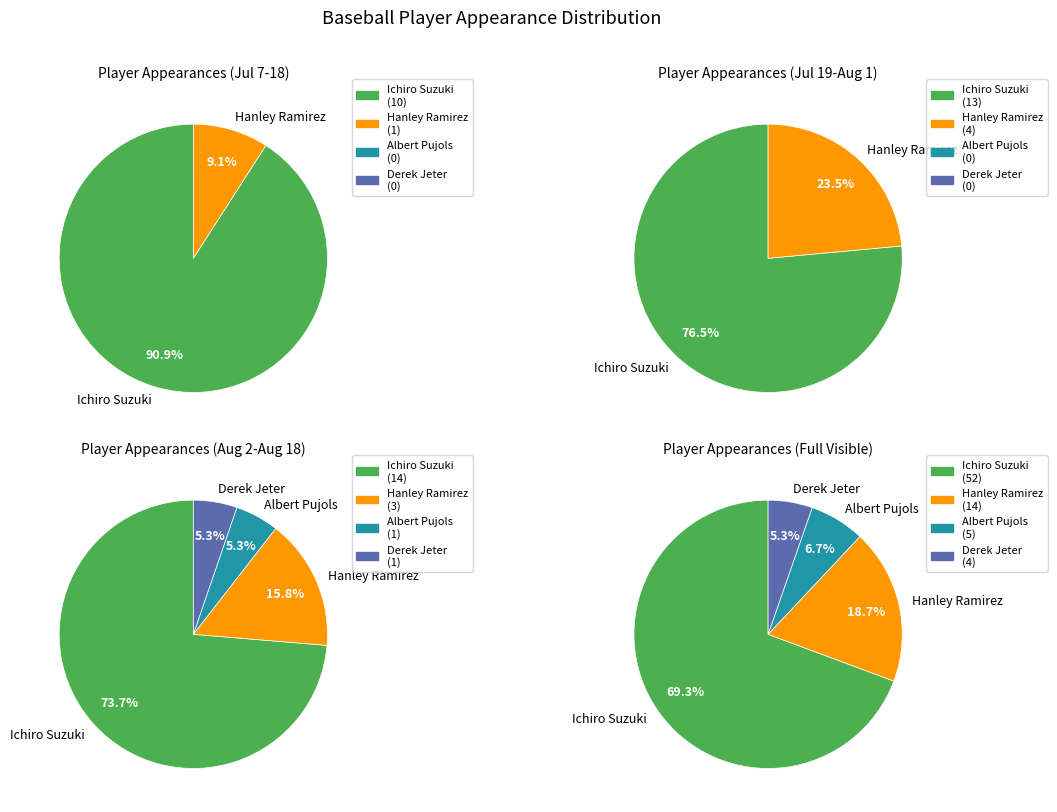

Which slice is the largest?

Ichiro Suzuki